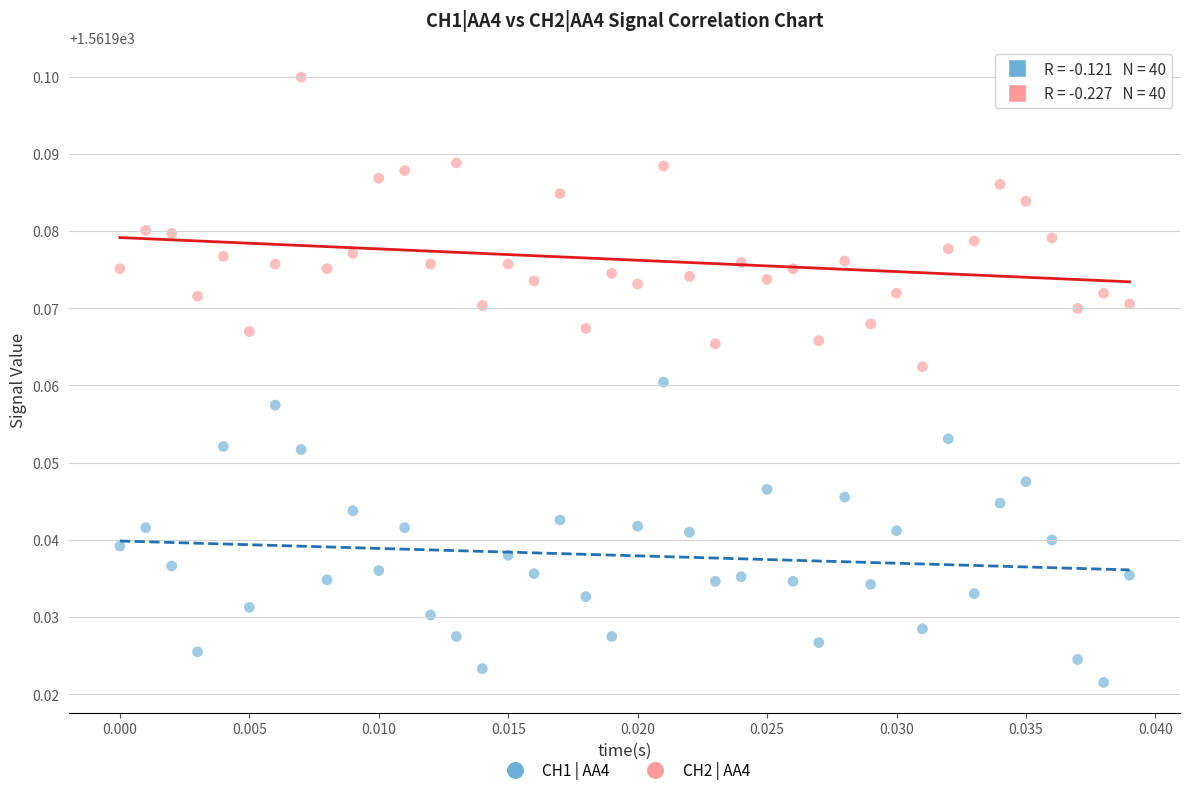

Which series reaches the maximum Y coordinate?

CH2 | AA4